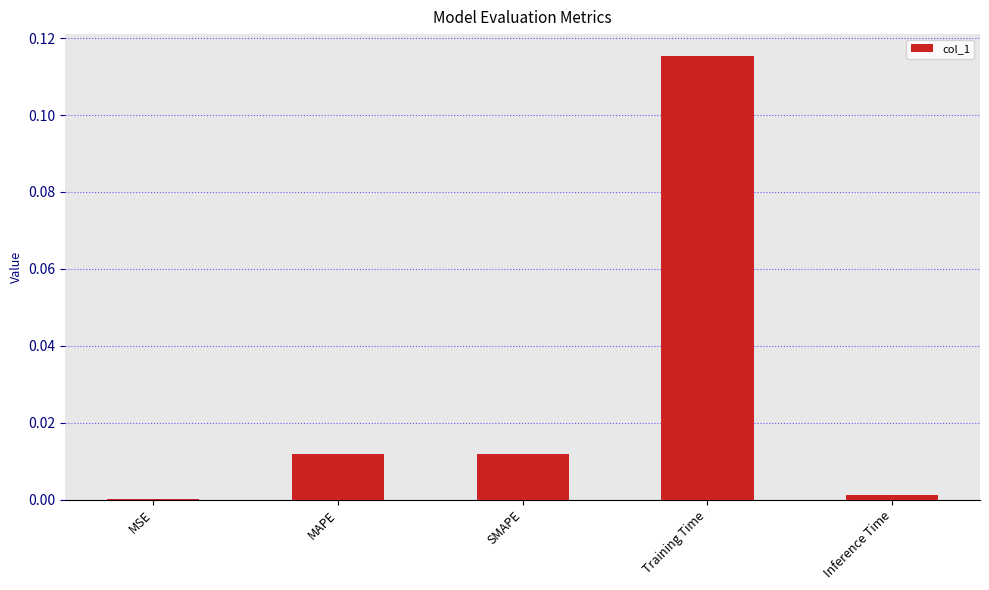

Between Training Time and SMAPE, which is larger?

Training Time